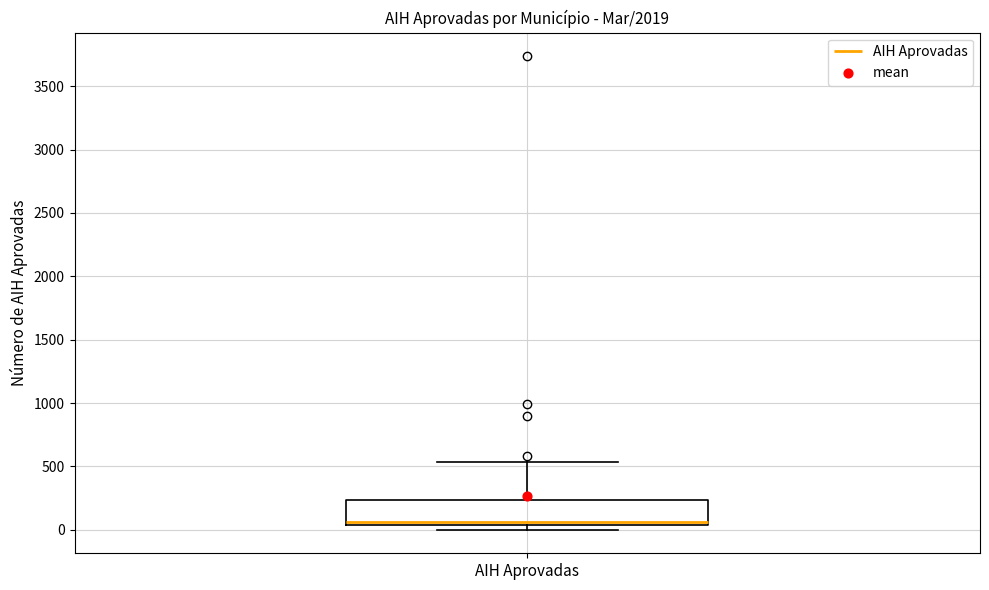

Read this box plot against the y-axis: the position of the median line, the range covered by the box, and the ends of both whiskers. The values are not printed on the chart, so give them approximately, as read against the axis.

median 50 (just above the box's lower edge), box 50 to 250, whiskers 0 to 550